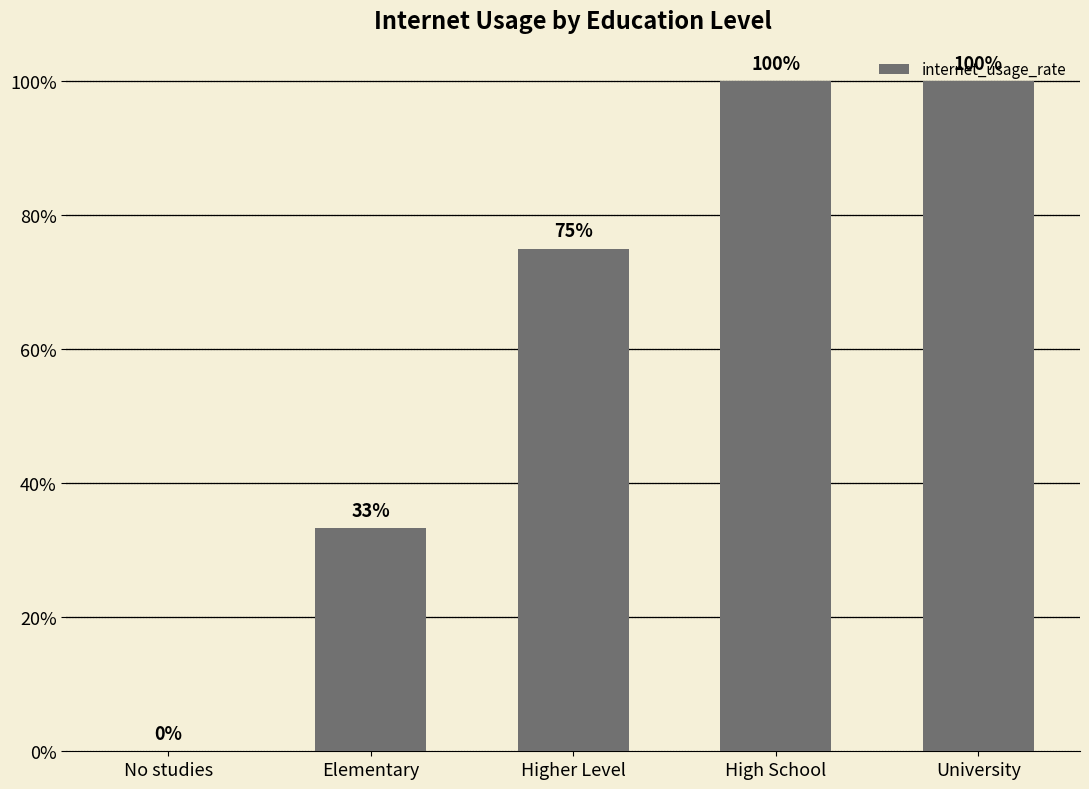

Is it true that the value at No studies is 0.0?

True